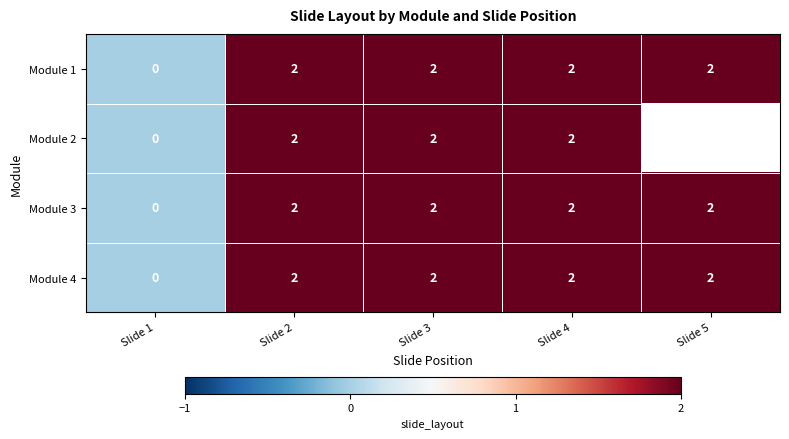

At which category is the sum across all series the highest?

Slide 2